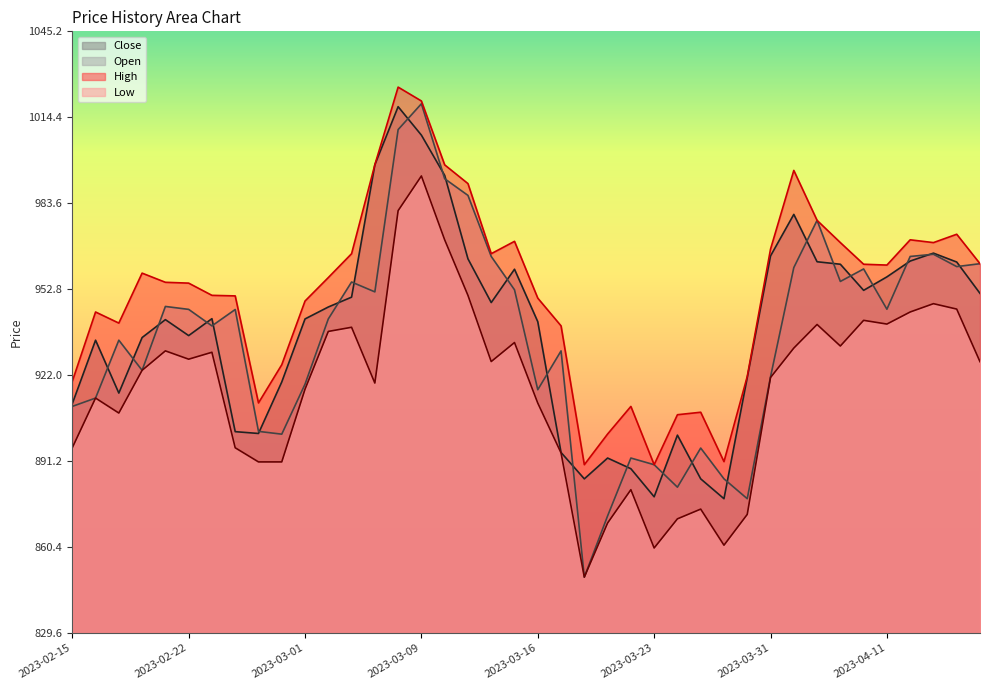

Between 2023-02-17 and 2023-03-20, which series saw the biggest shift?

Open